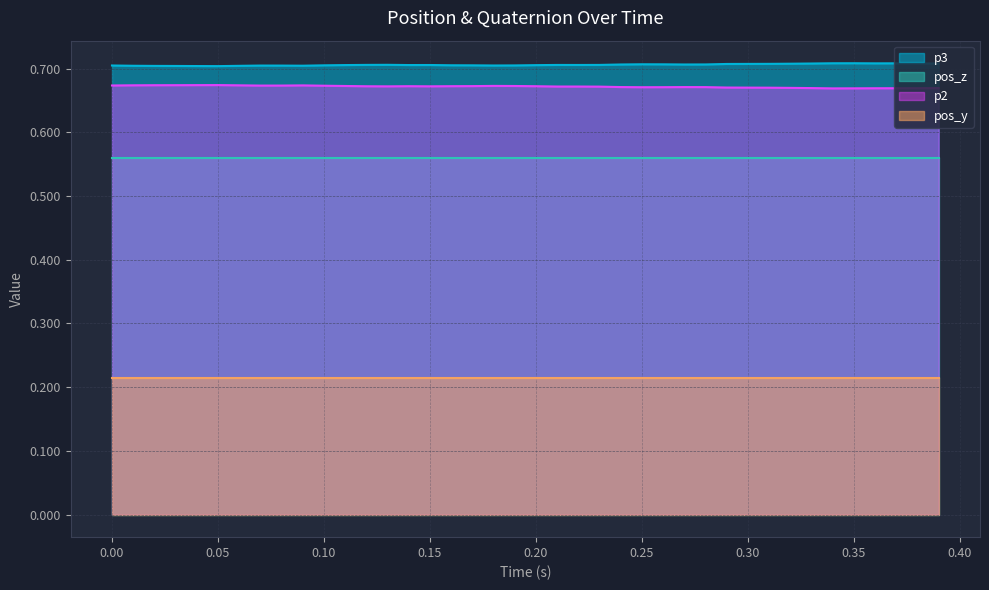

Count the number of data series in this chart.

4